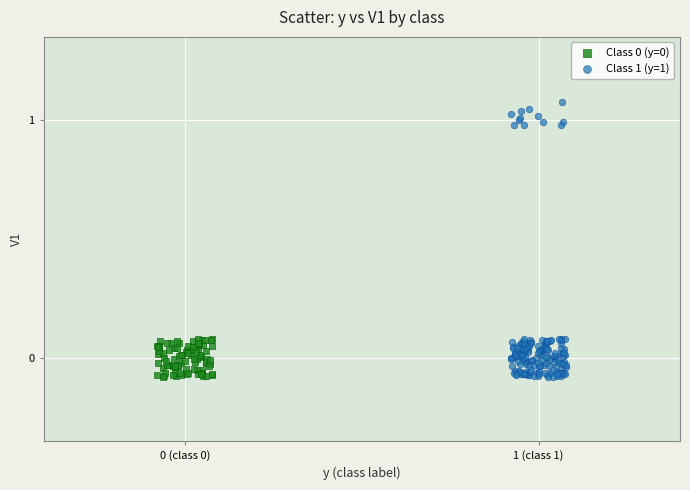

Which series has the widest spread of Y values?

Class 1 (y=1)